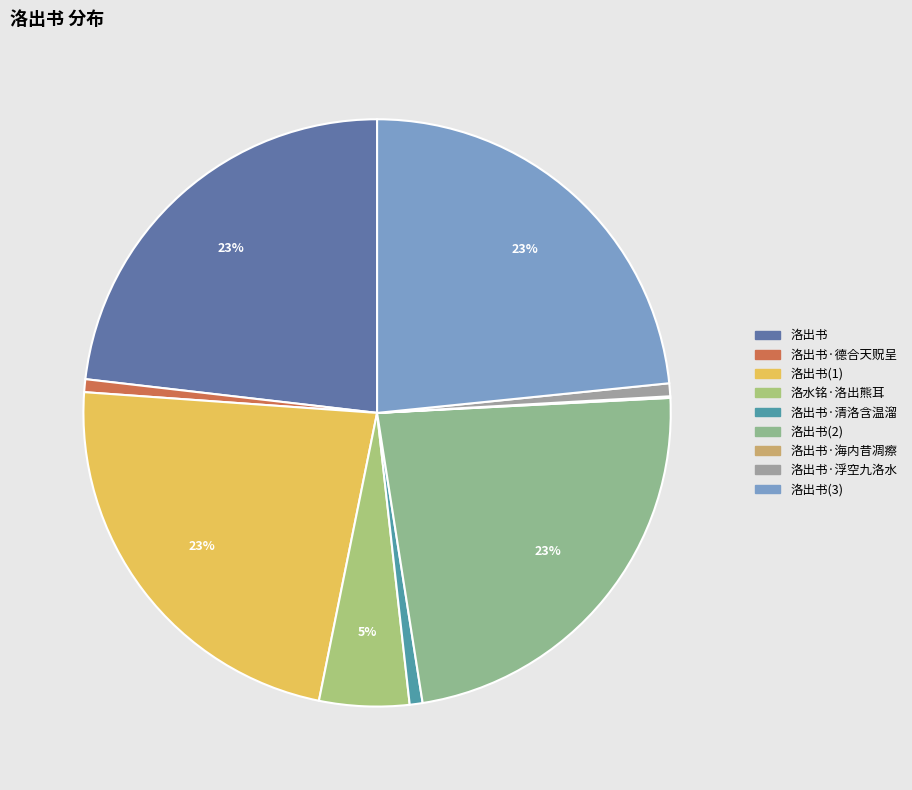

To the nearest percent, what is the difference between the largest and smallest slice percentages?

23%